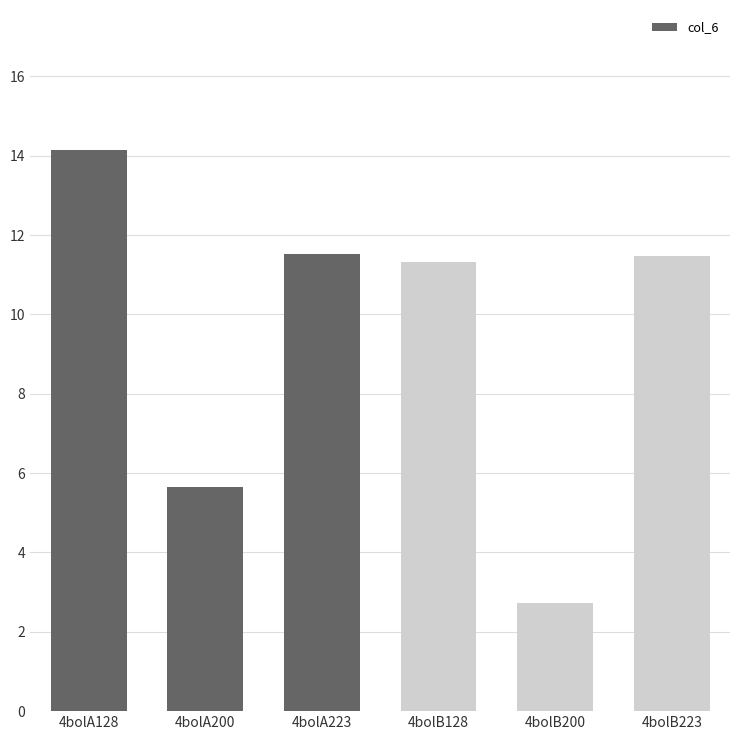

The chart shows a value of 11.5 at 4bolB223. True or false?

True